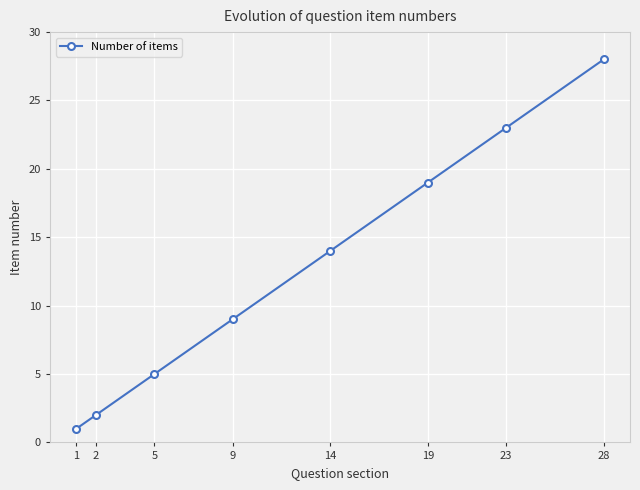

What is the value of the 7th point from the left?

23